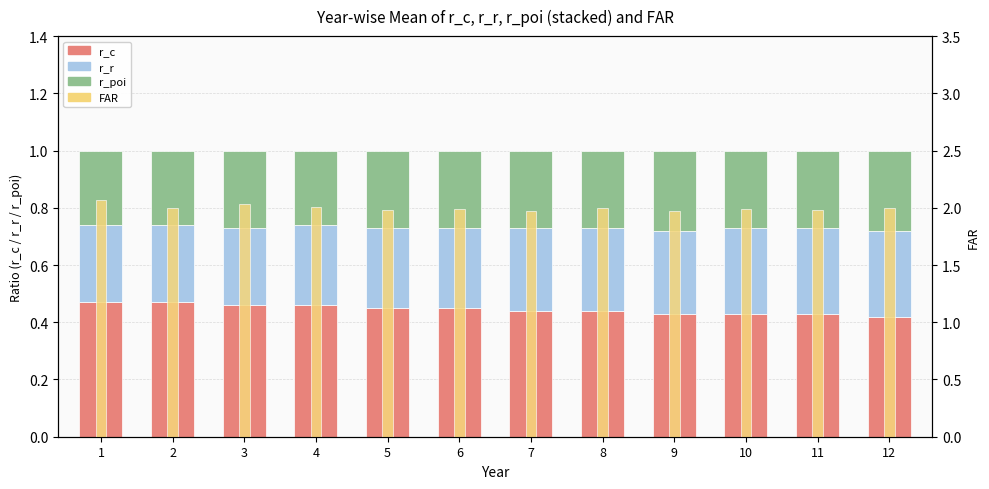

What is the total value across all series at 2?

3.0